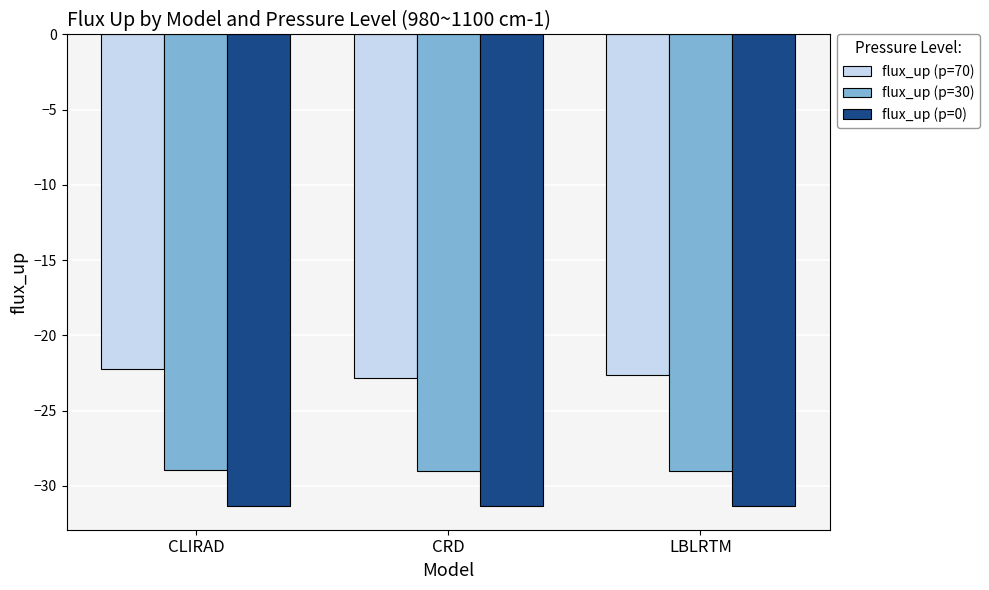

Is it true that flux_up (p=70) equals -34.4 at CLIRAD?

False